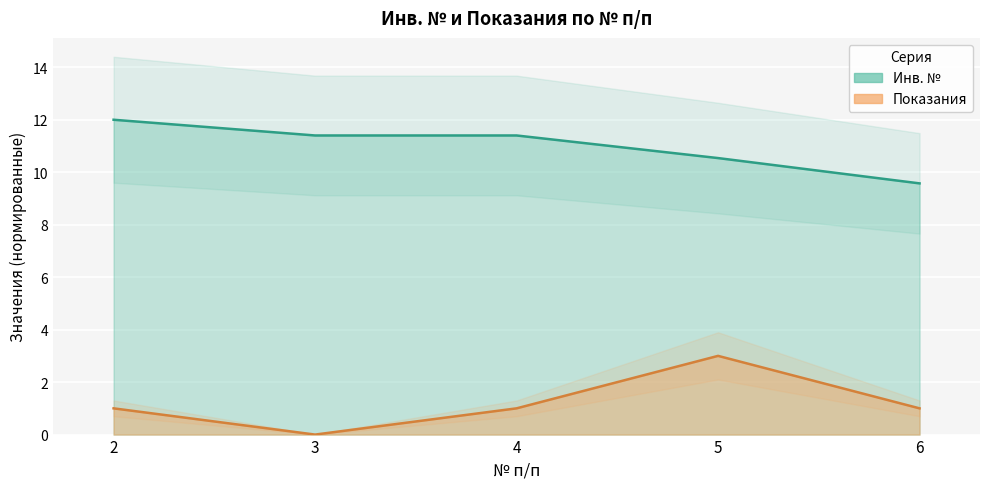

The value of Показания at 6 is 1.0. True or false?

True